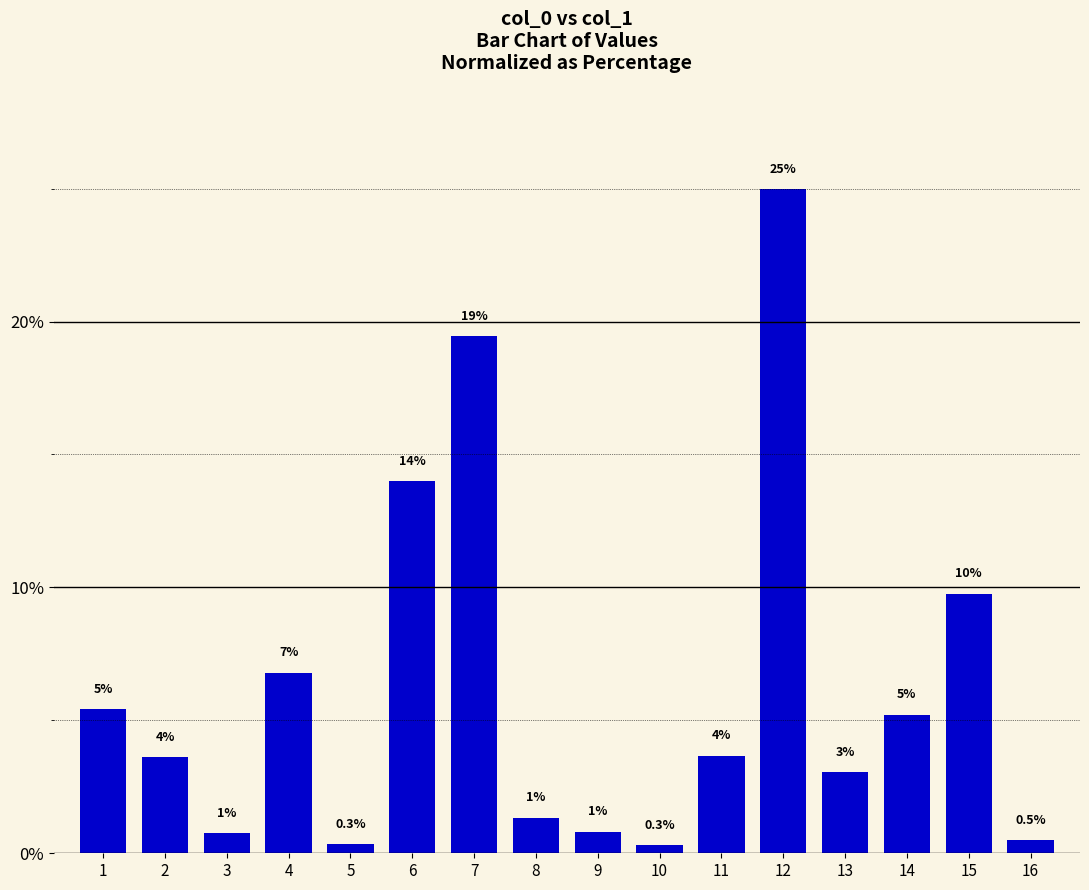

What is the difference between the maximum and second lowest values?

24.6